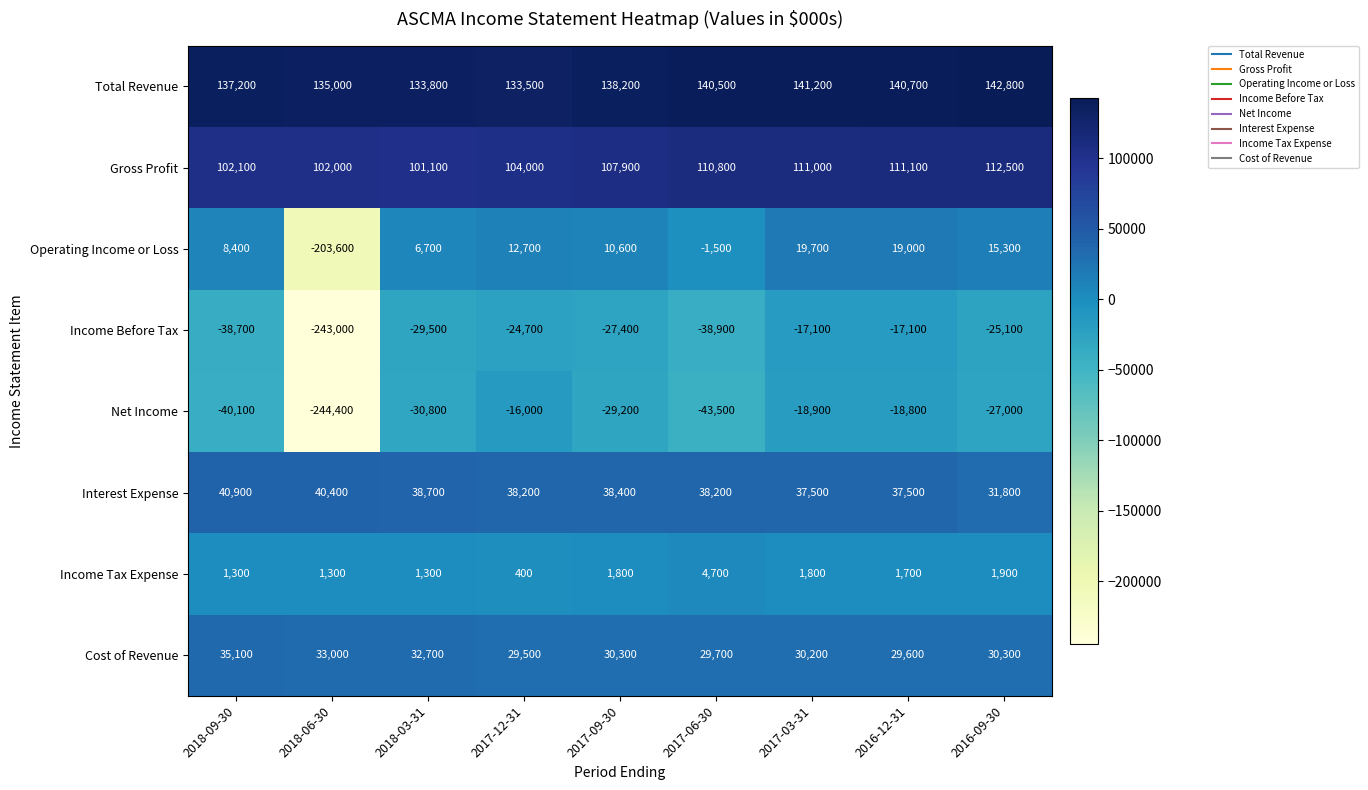

At 2017-12-31, list the series in order from smallest to largest.

Income Before Tax, Net Income, Income Tax Expense, Operating Income or Loss, Cost of Revenue, Interest Expense, Gross Profit, Total Revenue